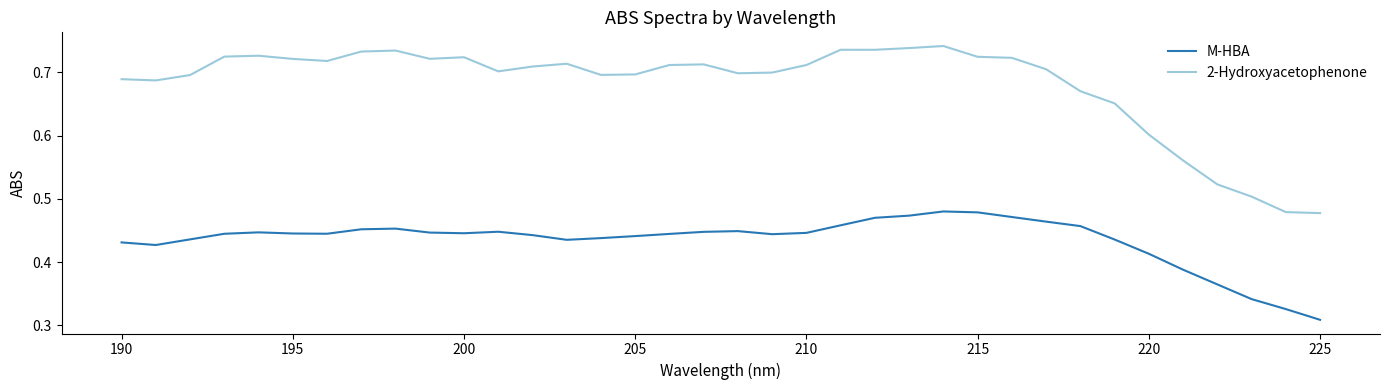

True or false: 2-Hydroxyacetophenone and M-HBA cross at least once.

False